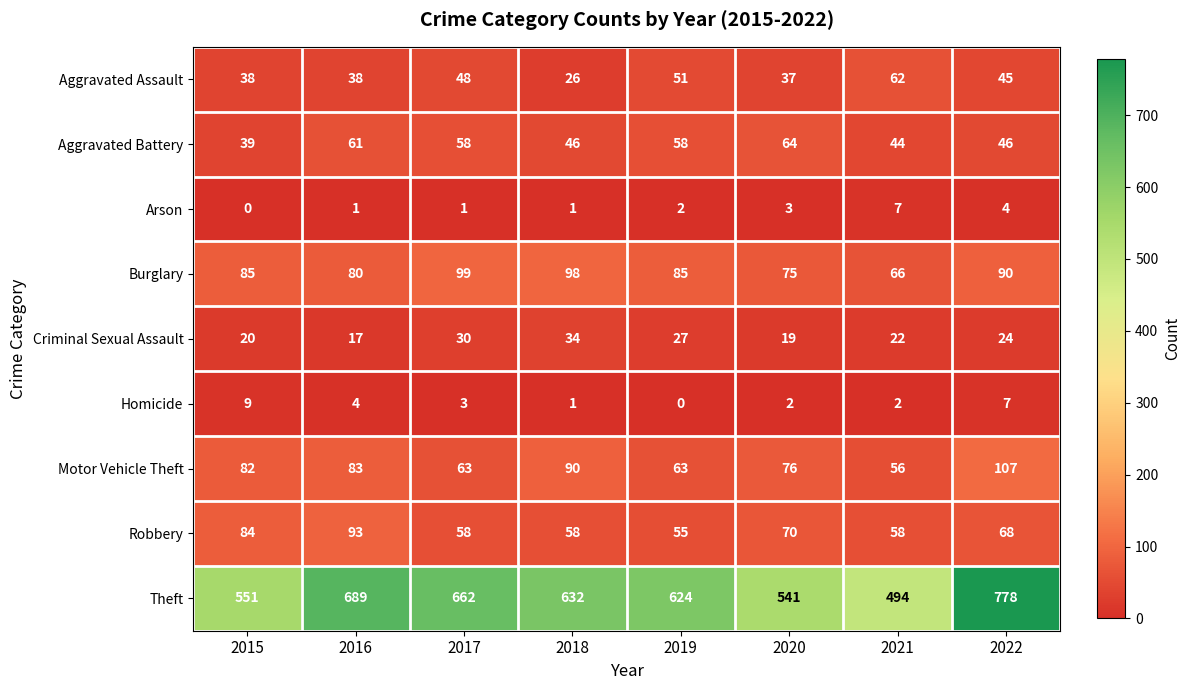

Rank the series by their maximum value, from lowest to highest.

Arson, Homicide, Criminal Sexual Assault, Aggravated Assault, Aggravated Battery, Robbery, Burglary, Motor Vehicle Theft, Theft